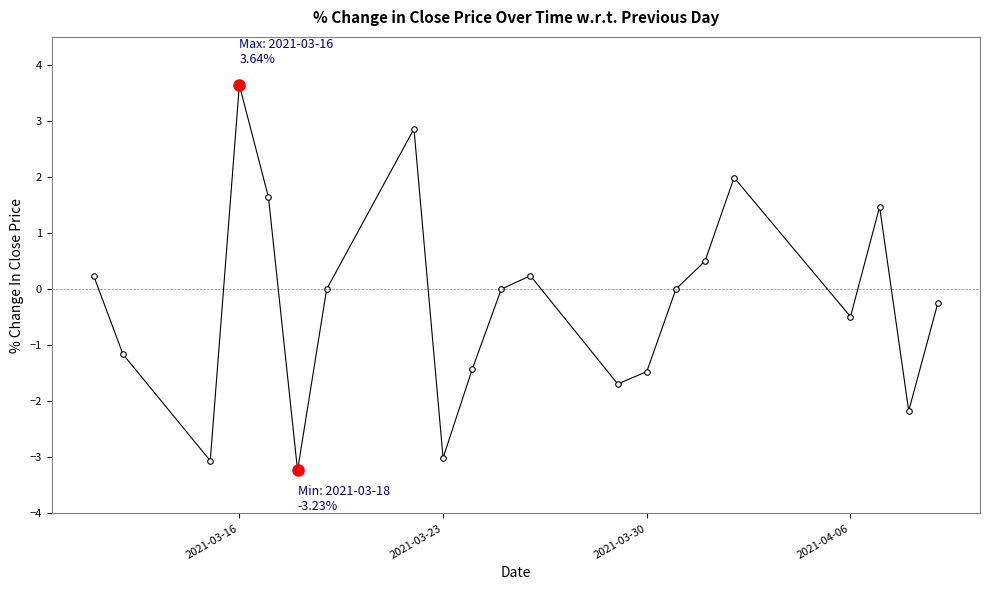

True or false: the data has more than 1 interior local peaks.

True